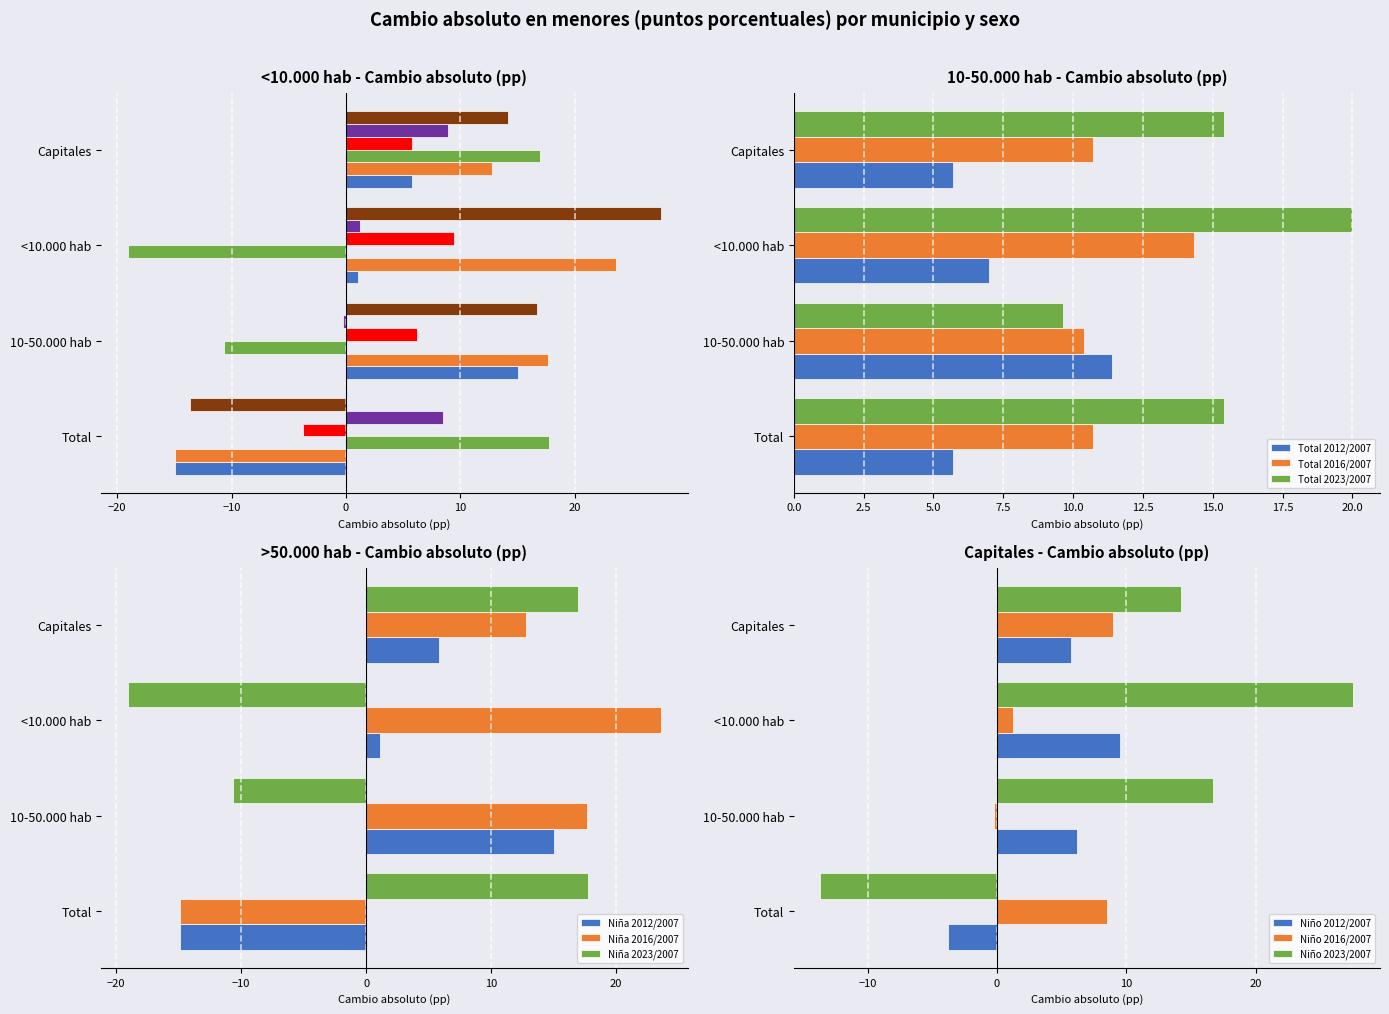

What is the maximum value for Niño (2023/2007)?

27.5